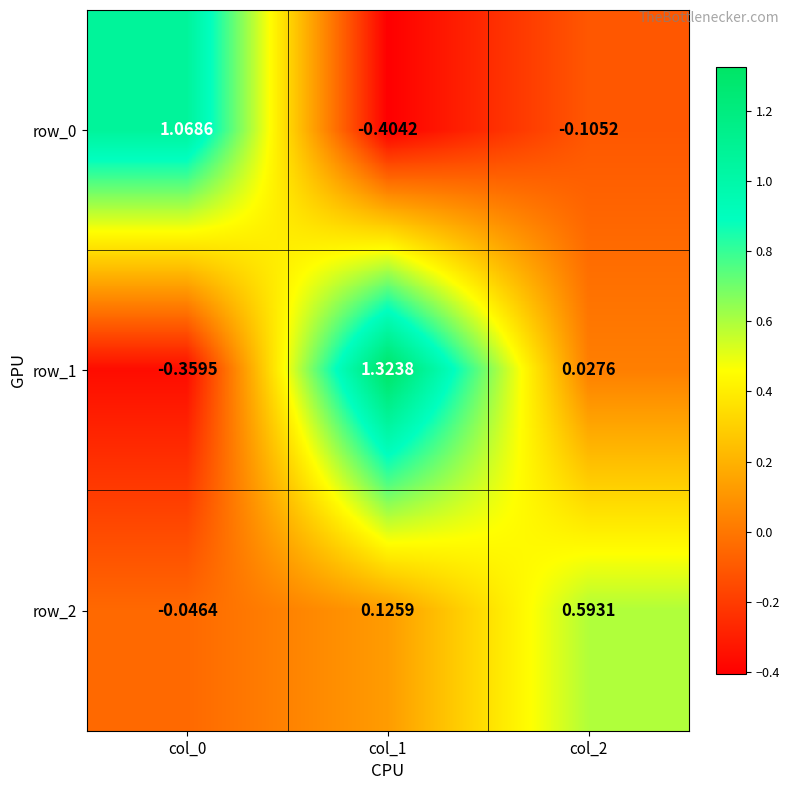

At which category is the sum across all series the highest?

col_1